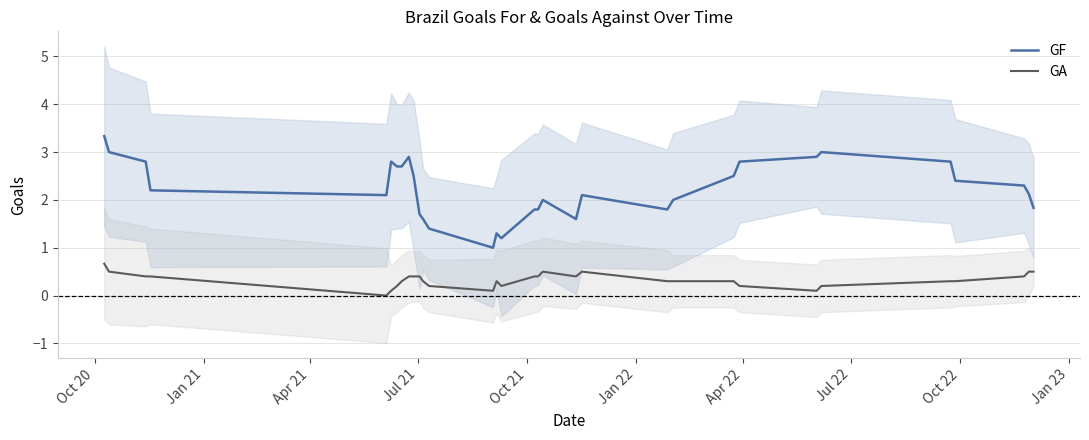

True or false: GF and GA cross at least once.

False